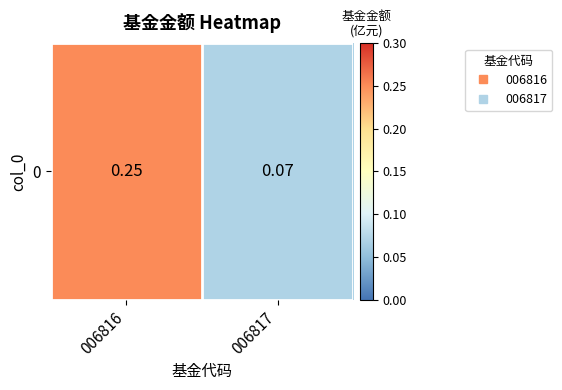

What is the change in value from 006816 to 006817?

-0.2